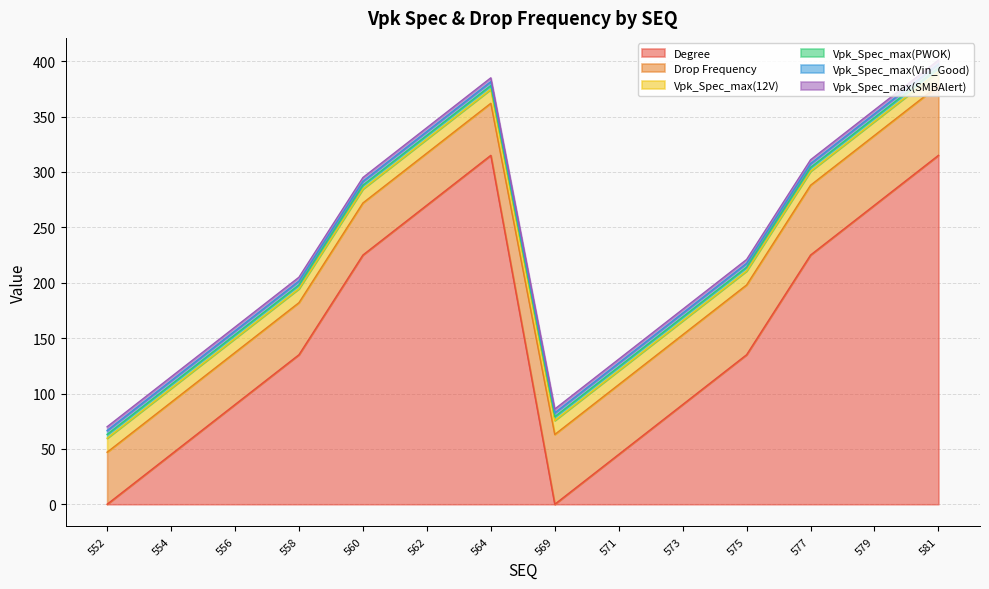

Does the chart display data point markers on the line(s)?

No